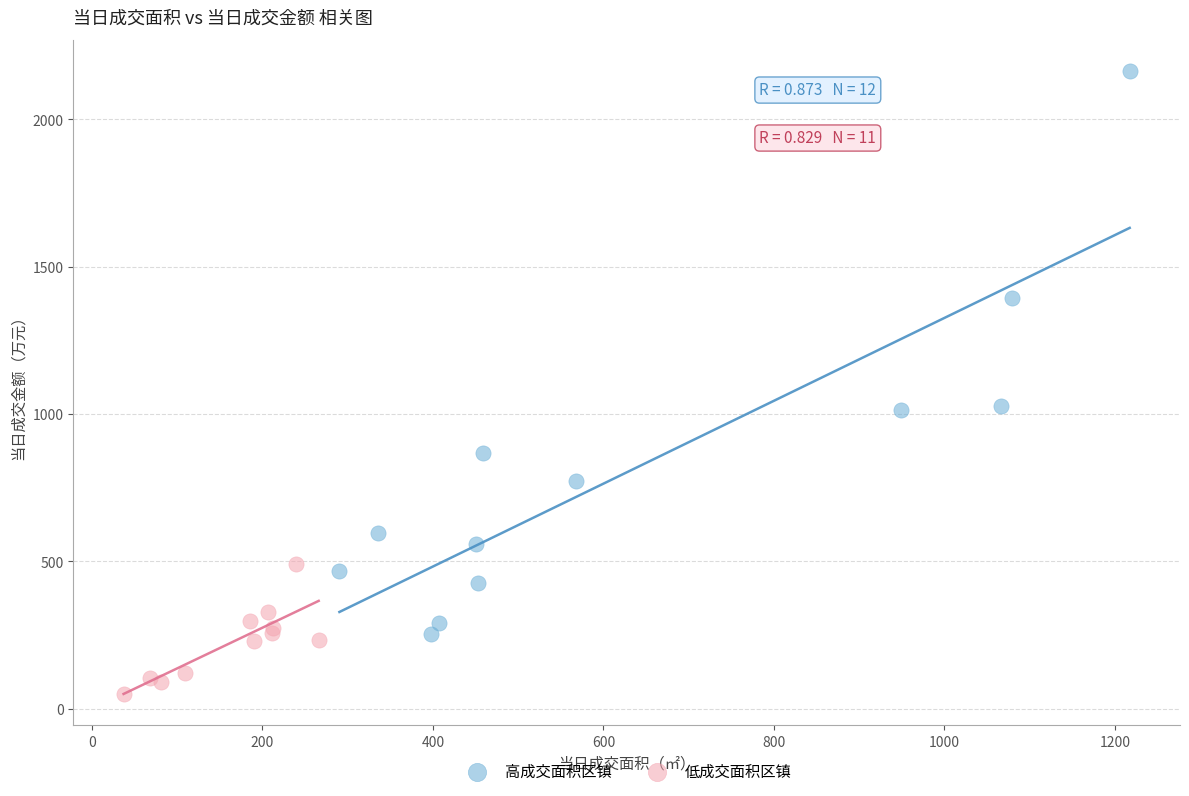

Which series has the widest spread of Y values?

高成交面积区镇